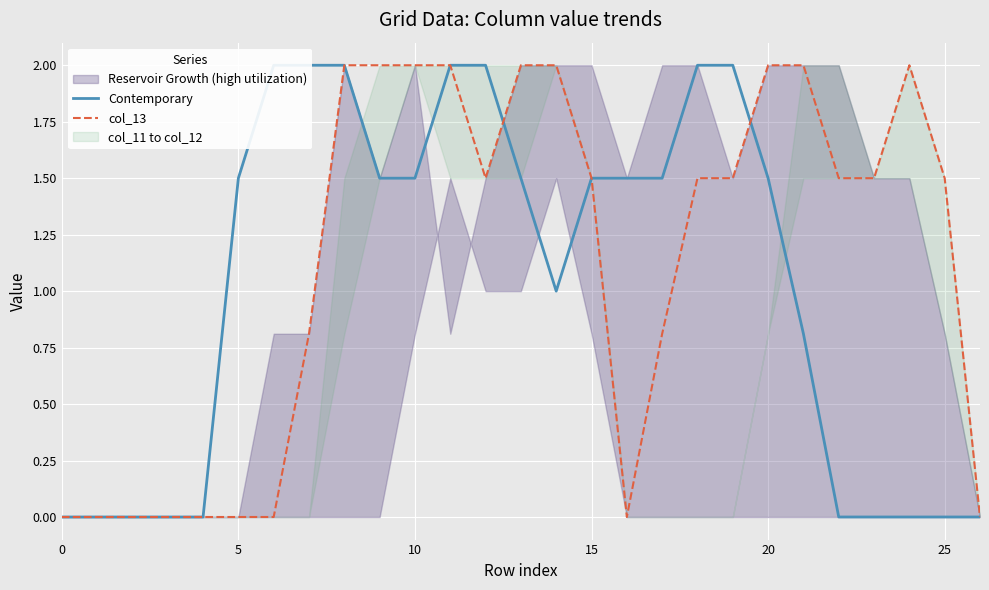

Is it true that col_13 equals 2.0 at 20?

True